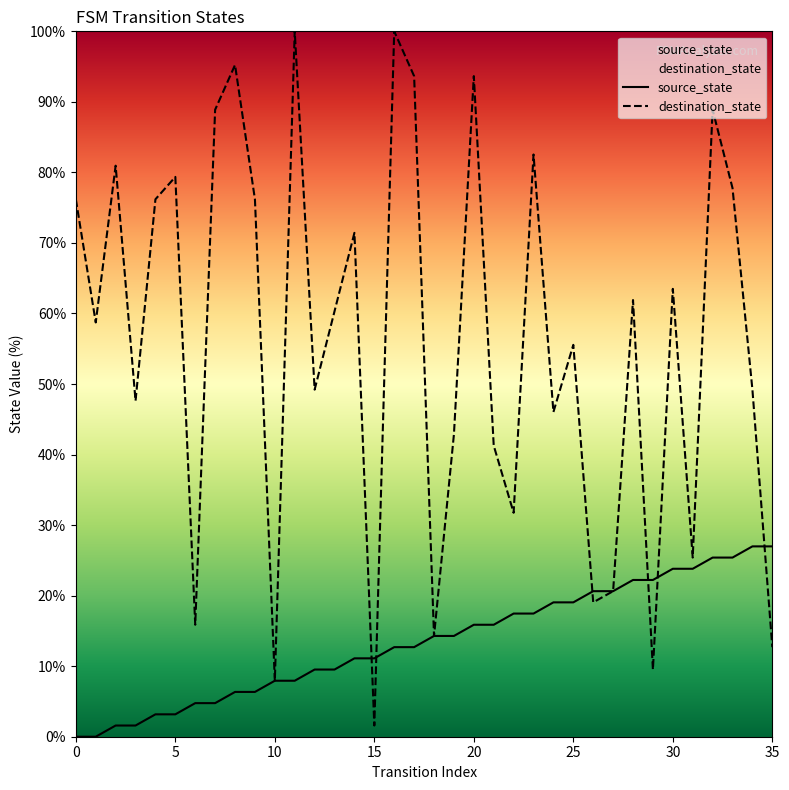

What is the difference between the highest and lowest values at 32?

63.5